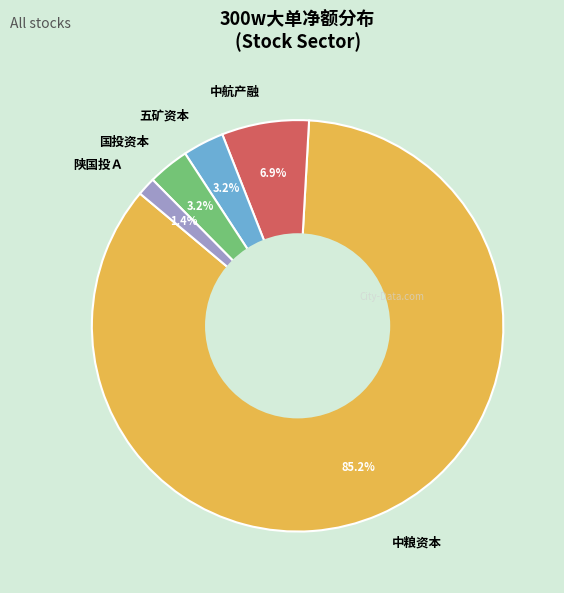

Which category has the smallest portion of the pie?

陕国投Ａ